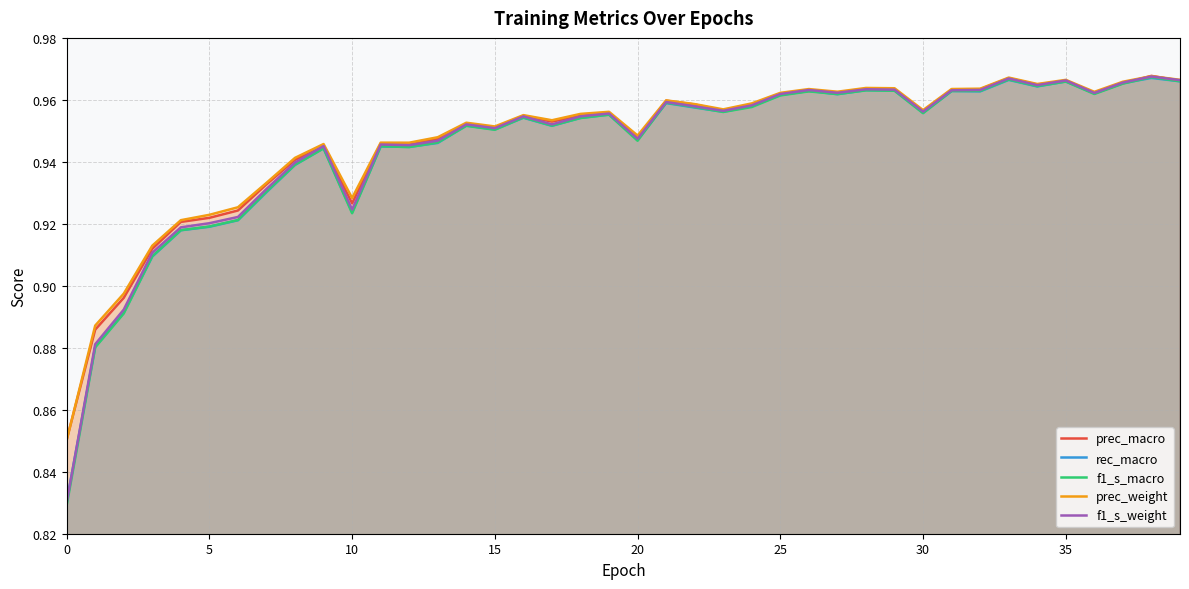

The value of prec_macro at 20 is 0.6. True or false?

False